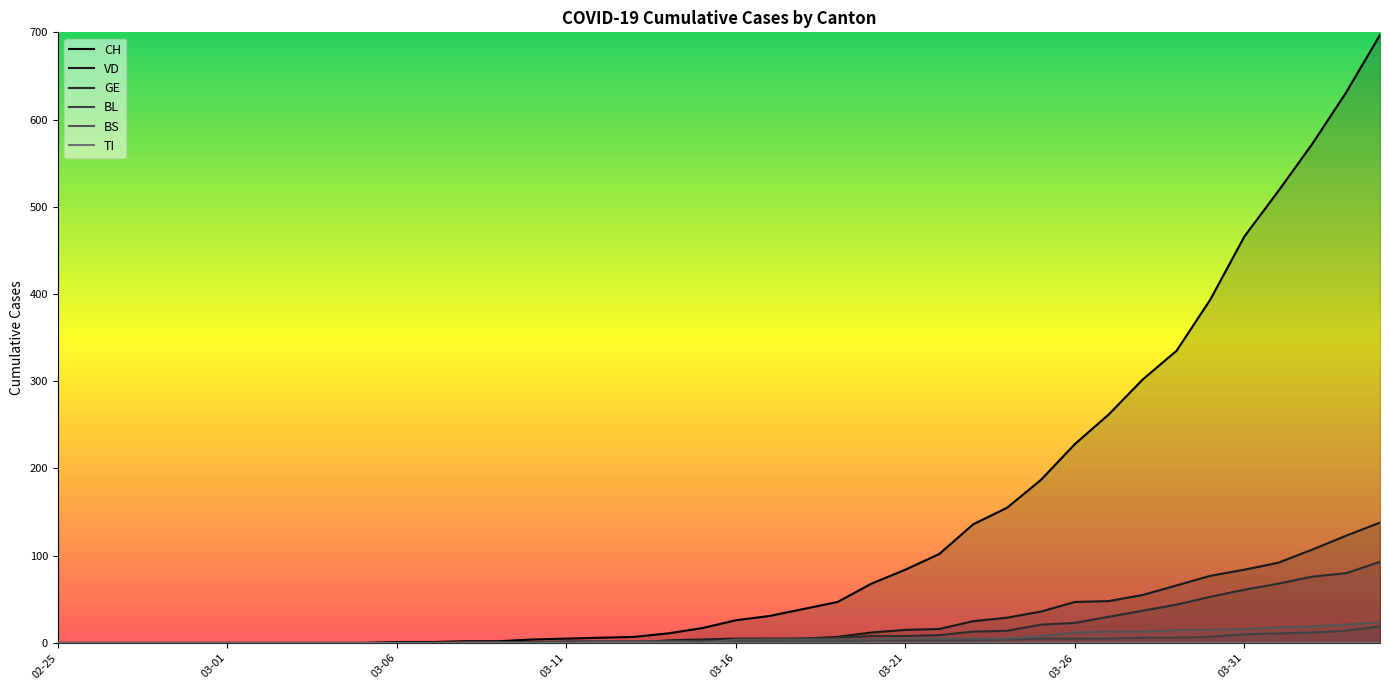

What is the value of the VD point at the 40th from the left?

138